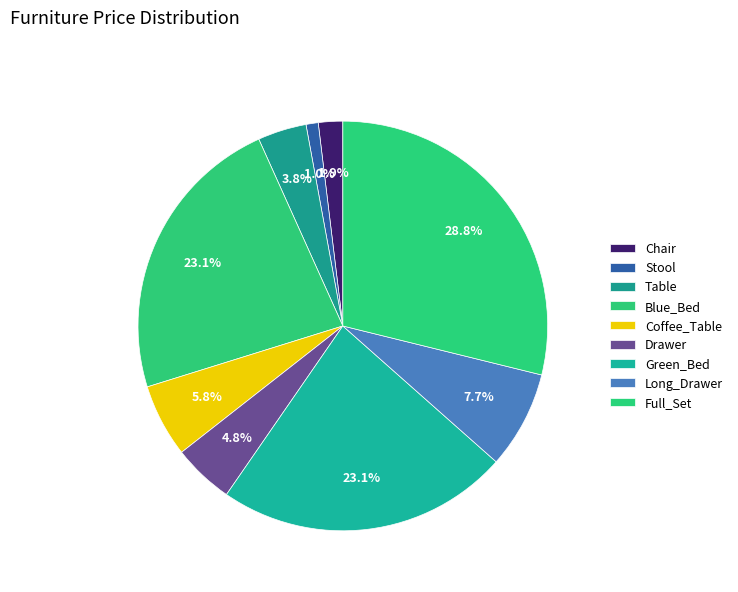

Rank the categories by value from highest to lowest.

Full_Set, Blue_Bed, Green_Bed, Long_Drawer, Coffee_Table, Drawer, Table, Chair, Stool